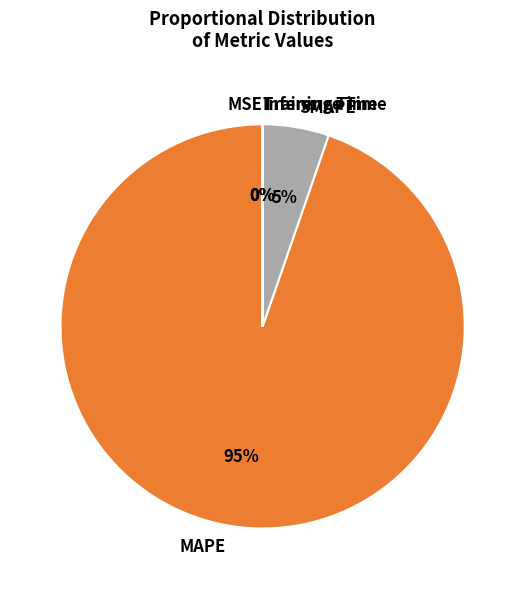

Does any single category account for the majority?

Yes